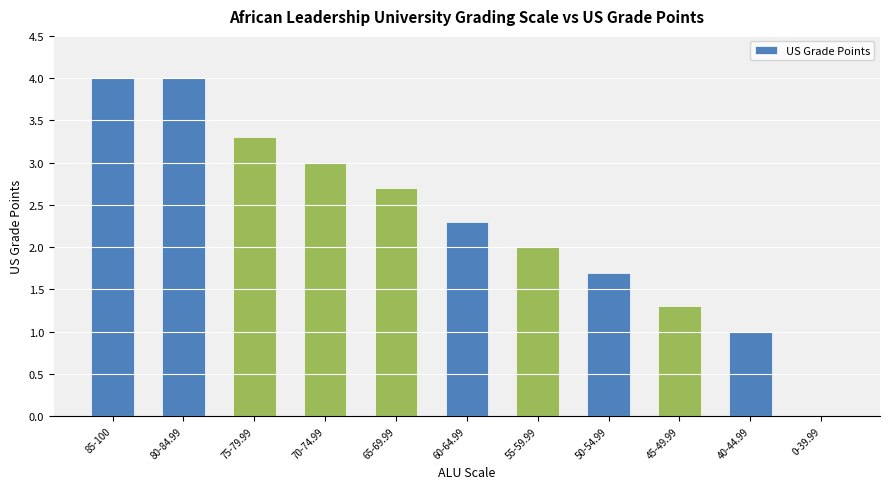

What is the ratio of the value at 75-79.99 to the value at 45-49.99?

2.5